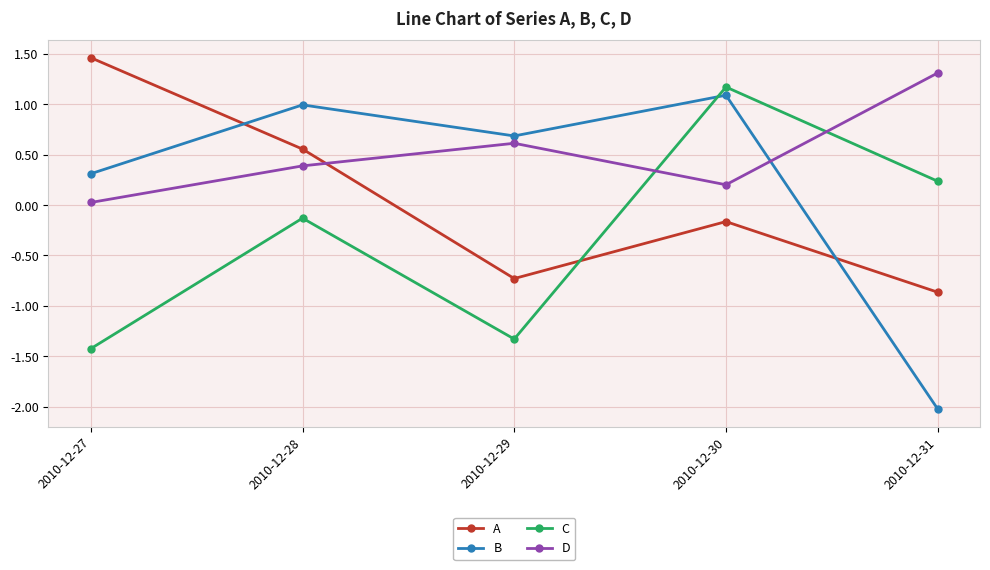

At which category does D reach its first local peak?

2010-12-29